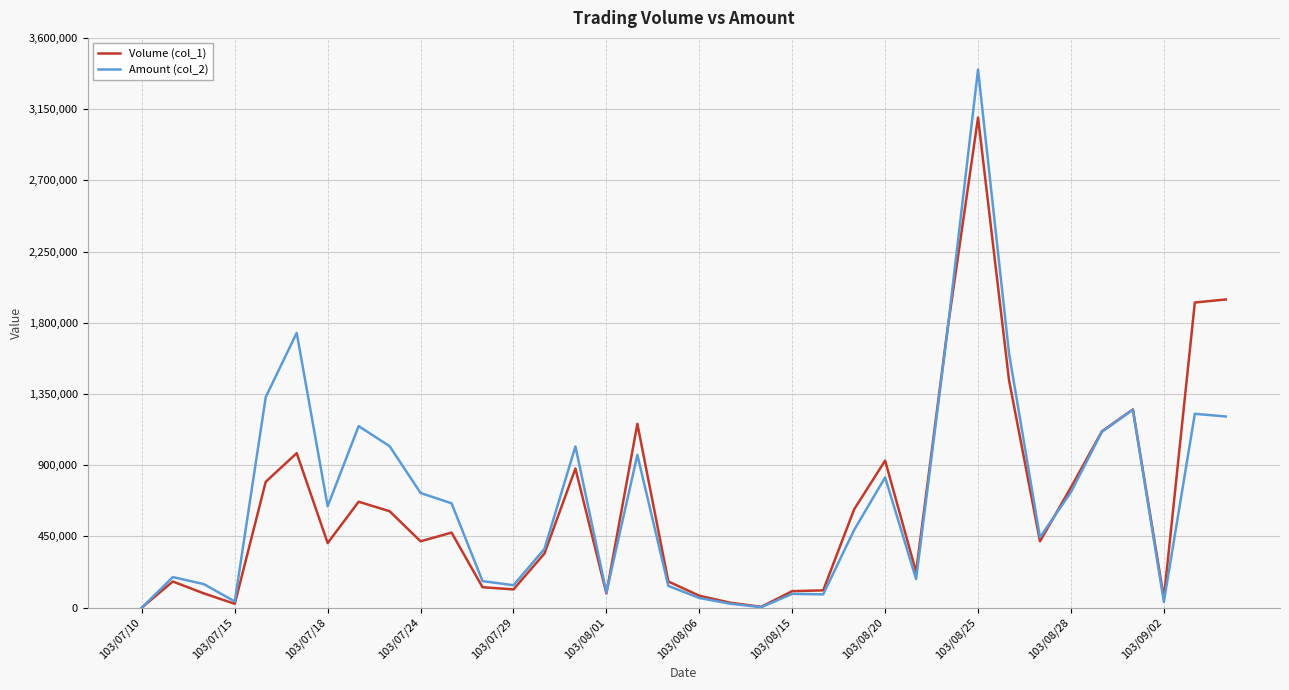

Which series has the widest spread of values?

Amount (col_2)